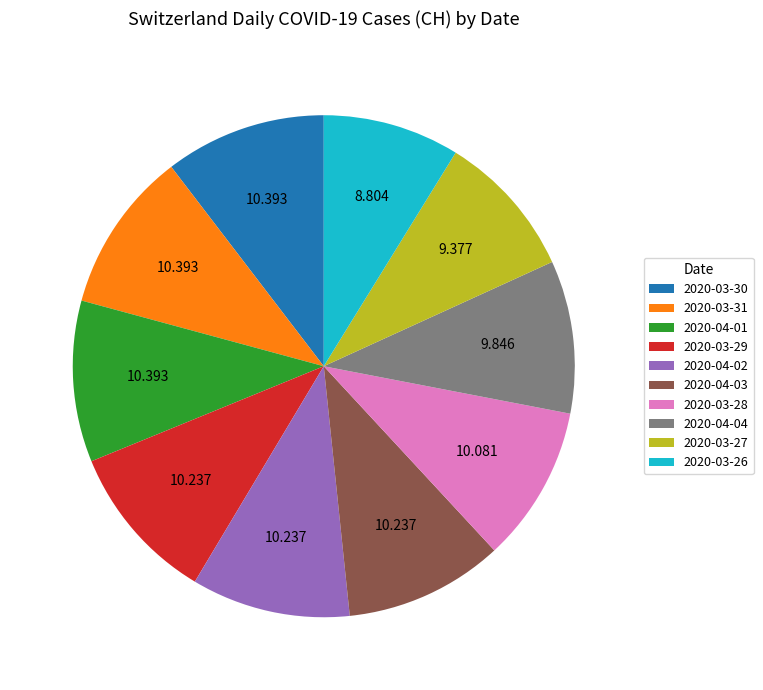

Is there any slice that represents more than half of the pie?

No